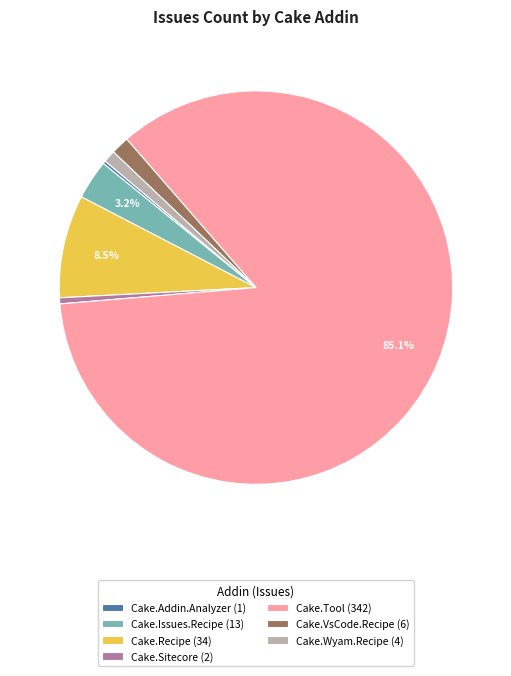

Which has a higher value, Cake.Issues.Recipe (13) or Cake.VsCode.Recipe (6)?

Cake.Issues.Recipe (13)